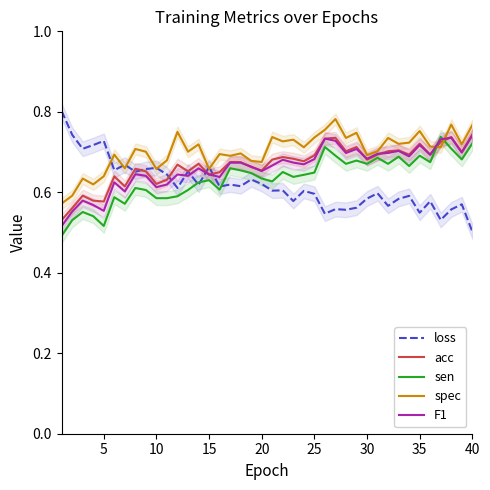

What is the difference between the maximum and minimum values in the loss series?

0.3